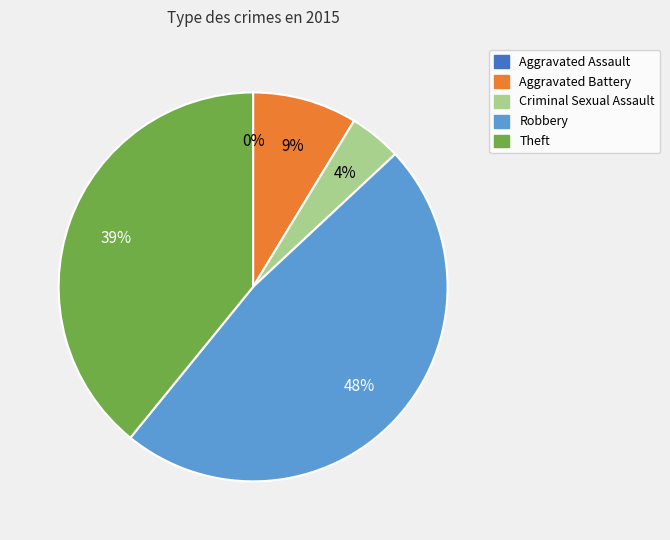

To the nearest percent, what is the average slice percentage?

20%